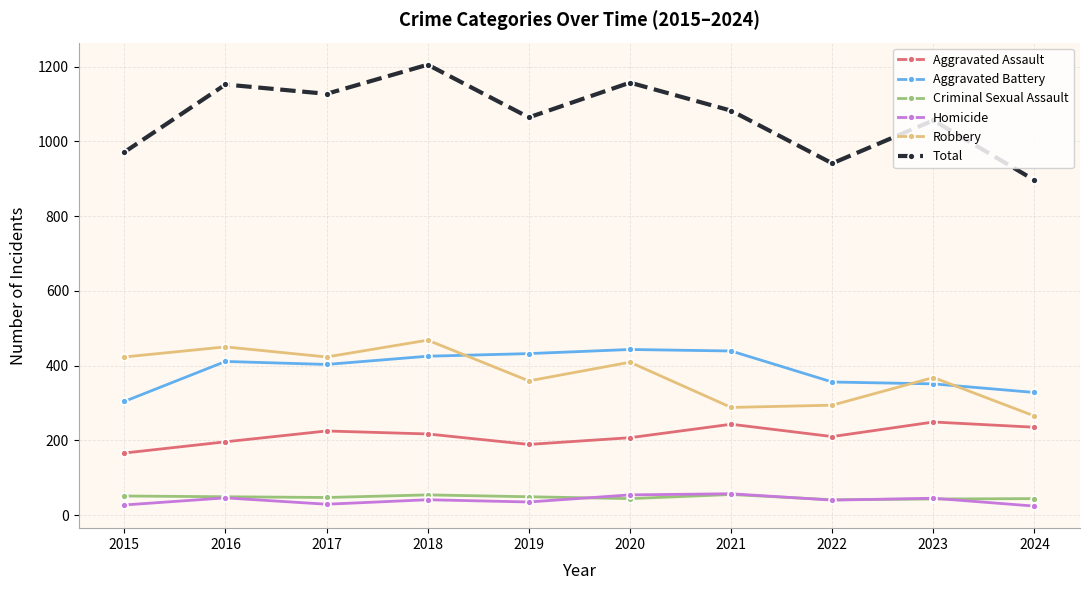

Is it true that Aggravated Battery equals 432 at 2019?

True